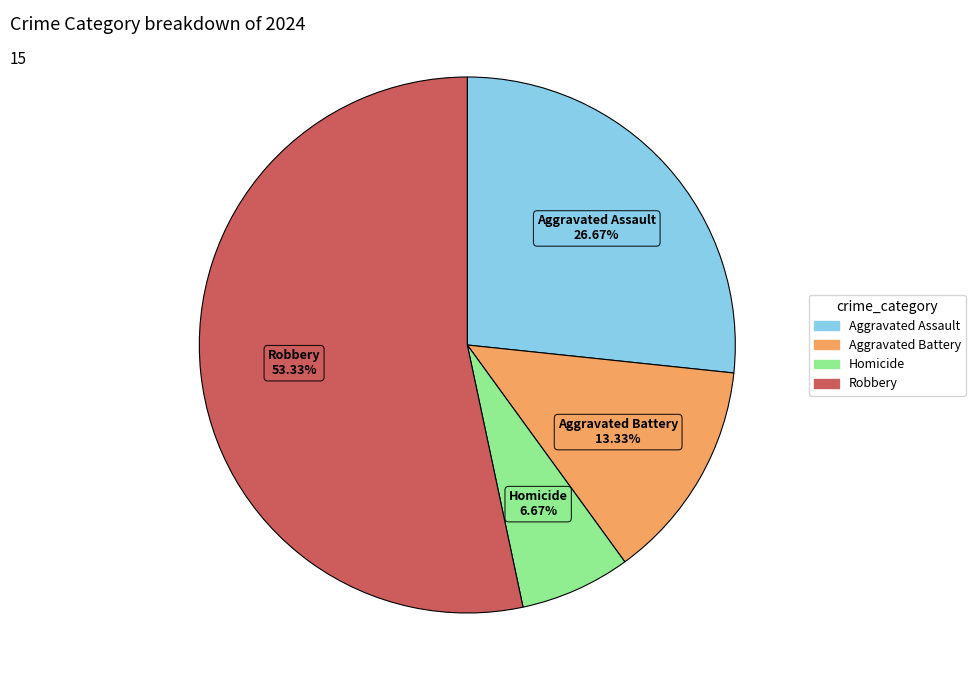

True or false: Aggravated Battery accounts for 13% of the total.

True